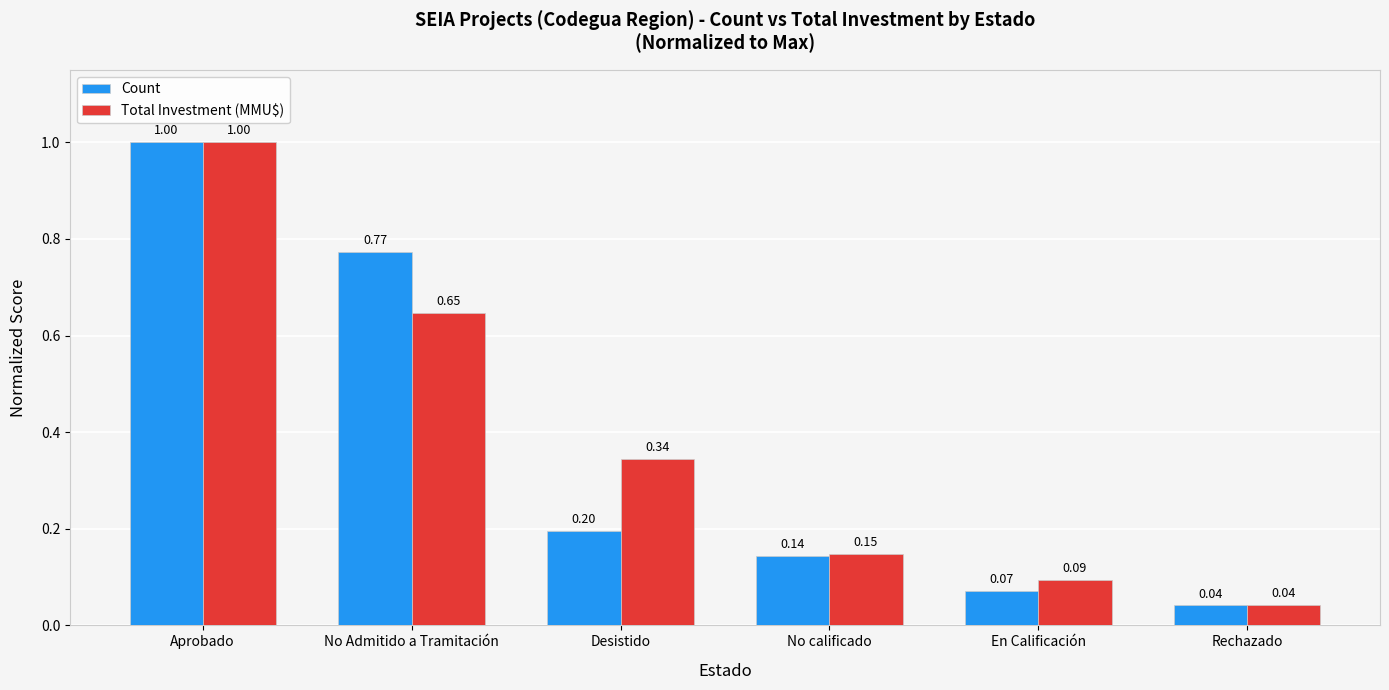

What are all the series names shown in the legend?

Count, Total Investment (MMU$)